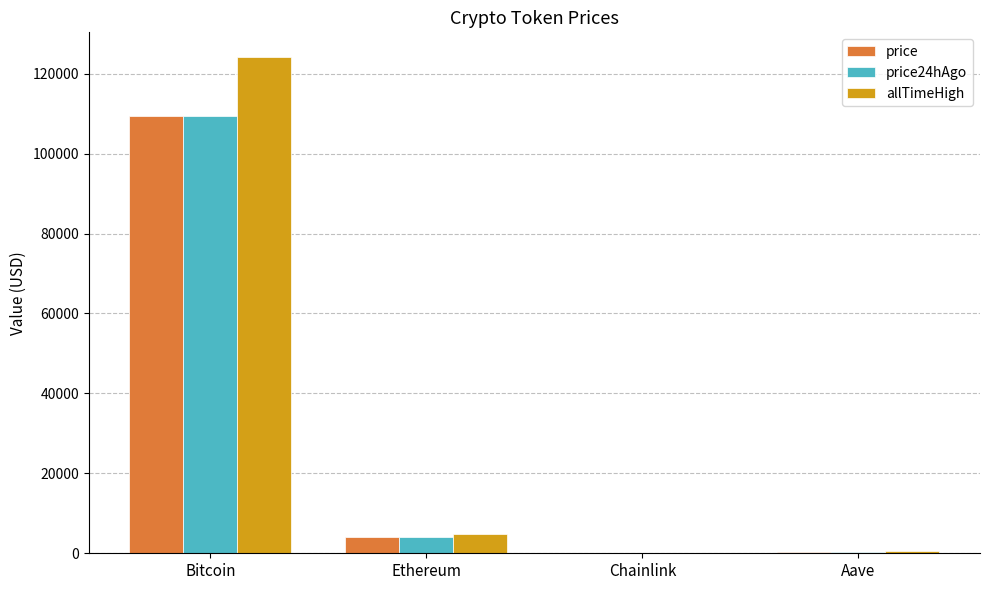

Is the value of price24hAgo at Ethereum greater than the value of allTimeHigh at Chainlink?

Yes